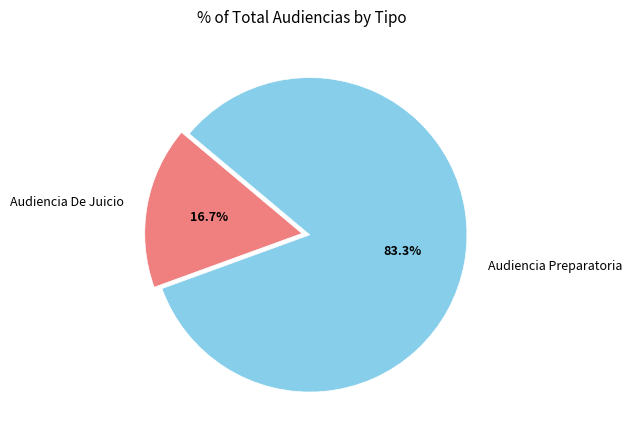

Do Audiencia Preparatoria and Audiencia De Juicio together represent more than half of the pie?

Yes